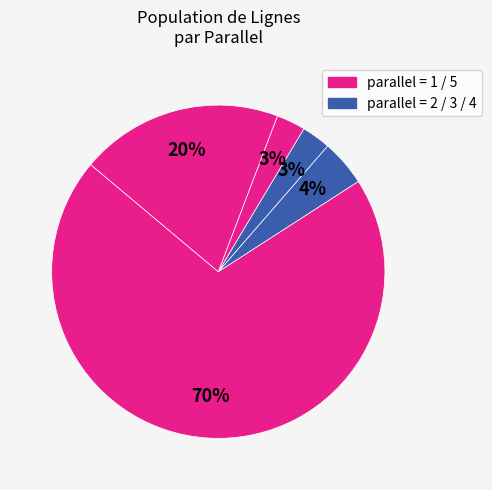

How many segments does this pie chart have?

5